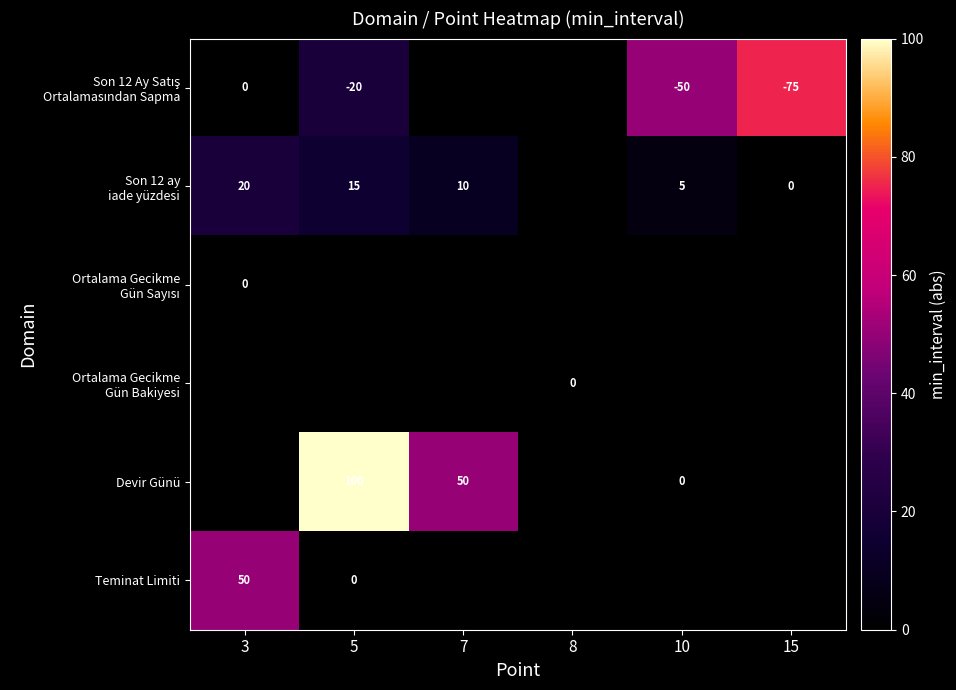

The value of Devir Günü at 7 is 50. True or false?

True